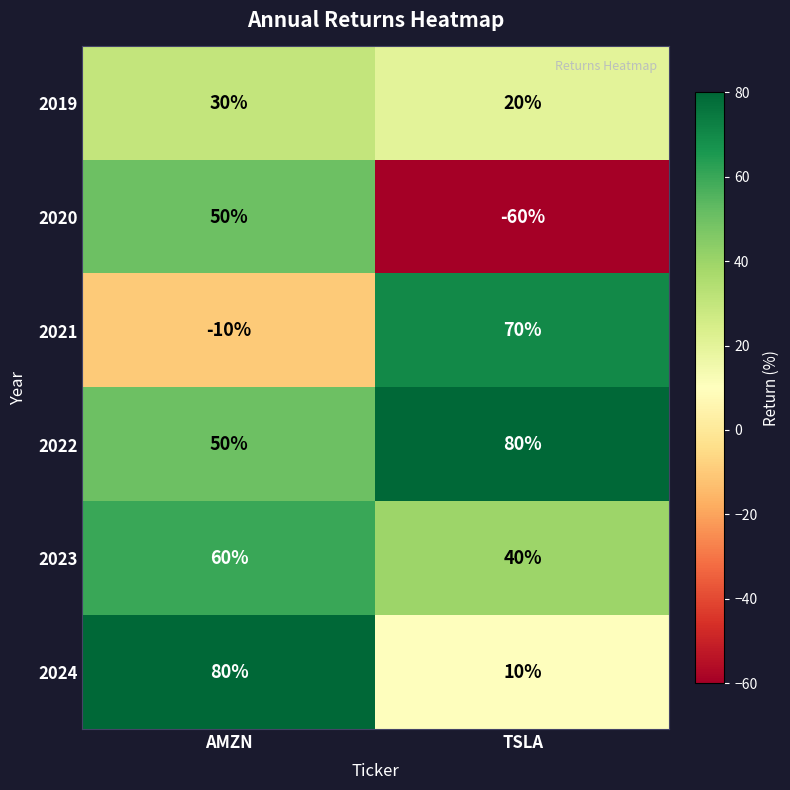

Reading right to left, extract all data points from this chart.

2019: TSLA=20	AMZN=30
2020: TSLA=-60	AMZN=50
2021: TSLA=70	AMZN=-10
2022: TSLA=80	AMZN=50
2023: TSLA=40	AMZN=60
2024: TSLA=10	AMZN=80